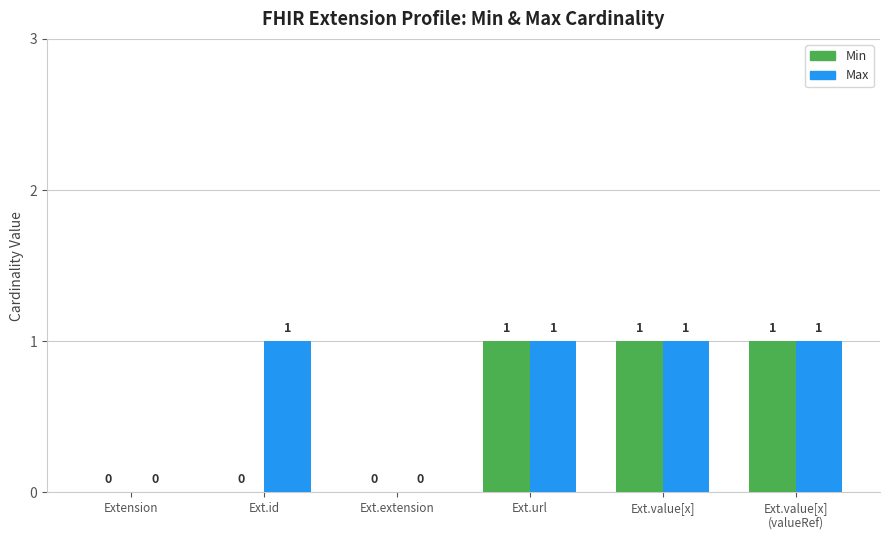

What is the sum of the Min values at Ext.value[x] and Ext.value[x]
(valueRef)?

2